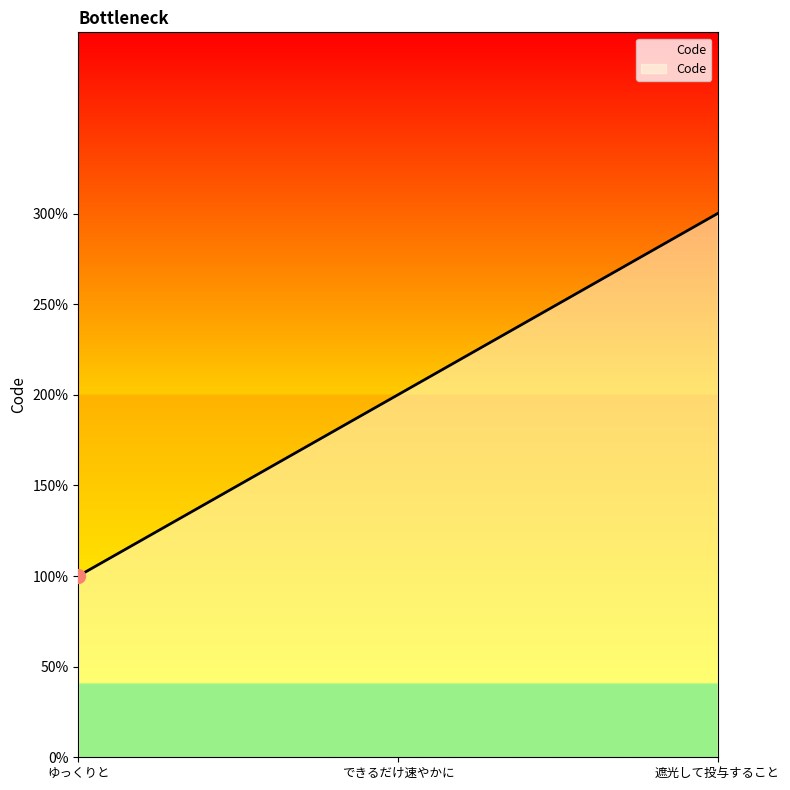

Reading right to left, transcribe all the data shown in this chart.

遮光して投与すること=3	できるだけ速やかに=2	ゆっくりと=1